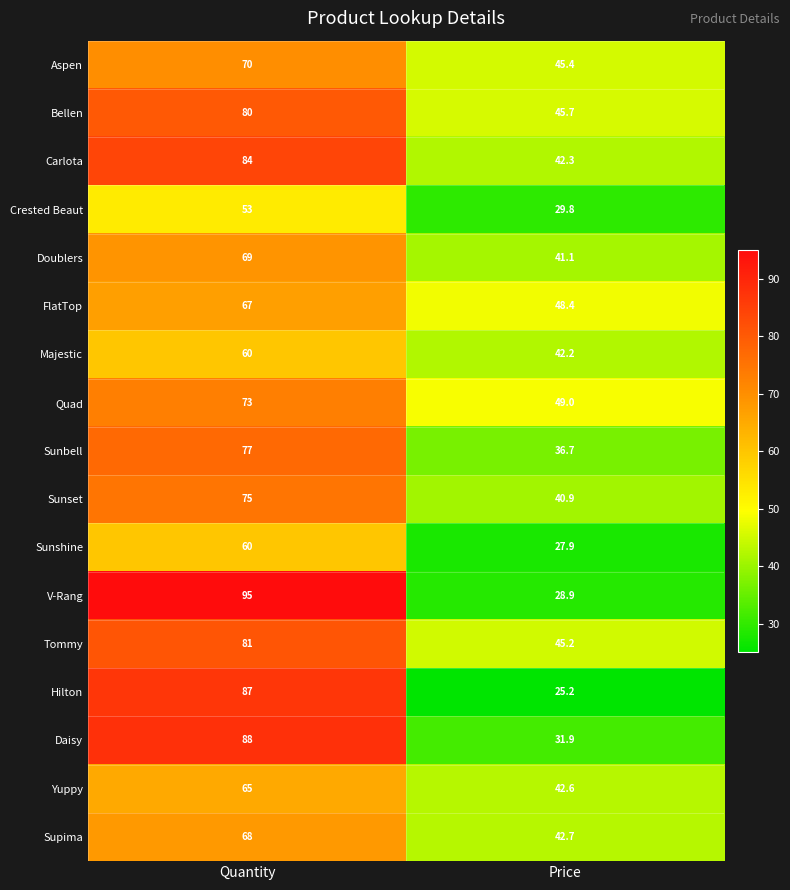

At Price, list the series in order from largest to smallest.

Quad, FlatTop, Bellen, Aspen, Tommy, Supima, Yuppy, Carlota, Majestic, Doublers, Sunset, Sunbell, Daisy, Crested Beaut, V-Rang, Sunshine, Hilton